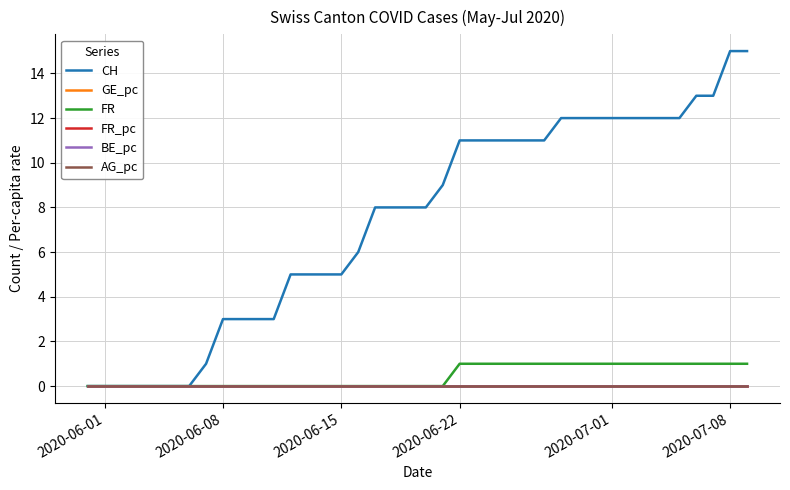

At which label does GE_pc reach its minimum?

2020-06-01